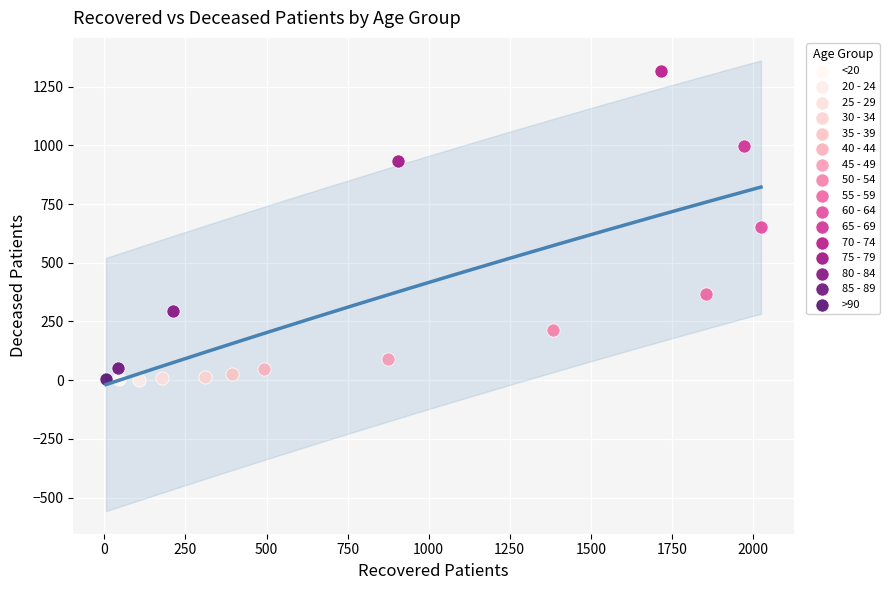

What are all the series names shown in the legend?

<20, 20 - 24, 25 - 29, 30 - 34, 35 - 39, 40 - 44, 45 - 49, 50 - 54, 55 - 59, 60 - 64, 65 - 69, 70 - 74, 75 - 79, 80 - 84, 85 - 89, >90